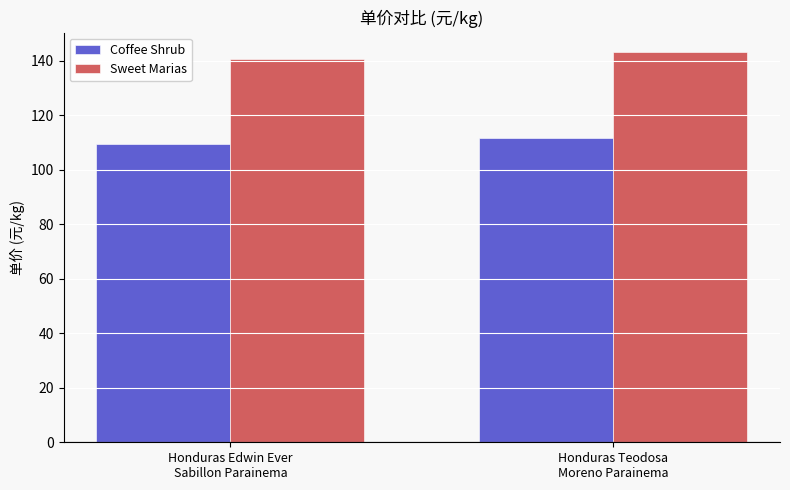

What are all the series names shown in the legend?

Coffee Shrub, Sweet Marias